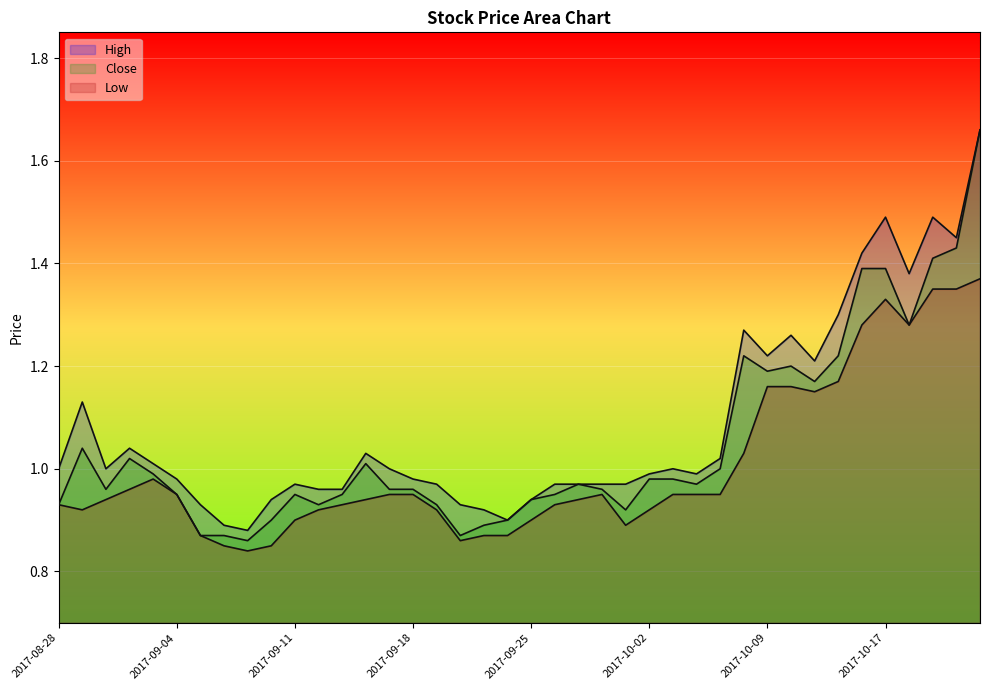

At how many categories does at least one series exceed 1?

16